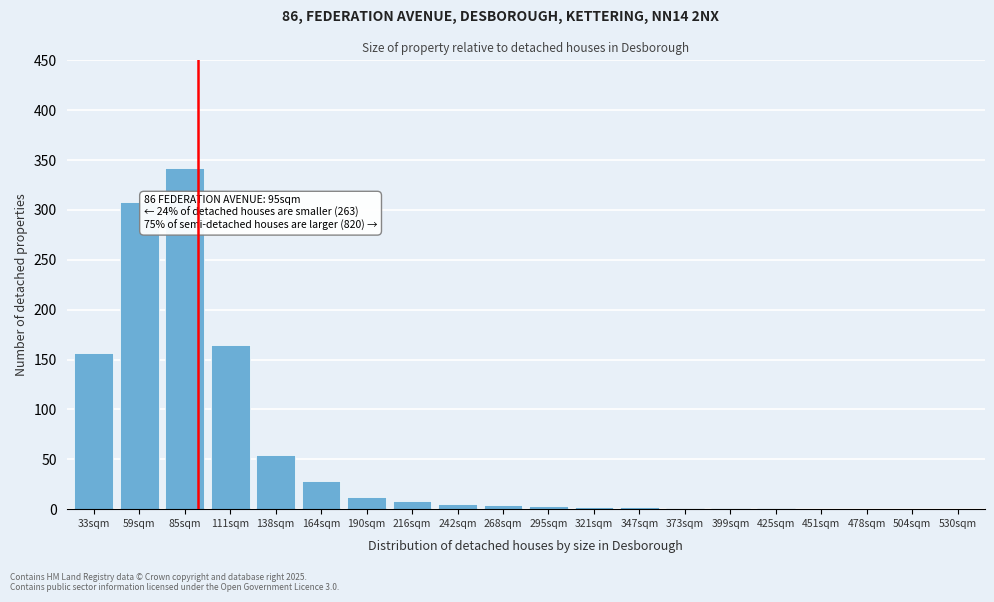

Approximately how many times larger is the value at 85sqm compared to 190sqm?

28.5